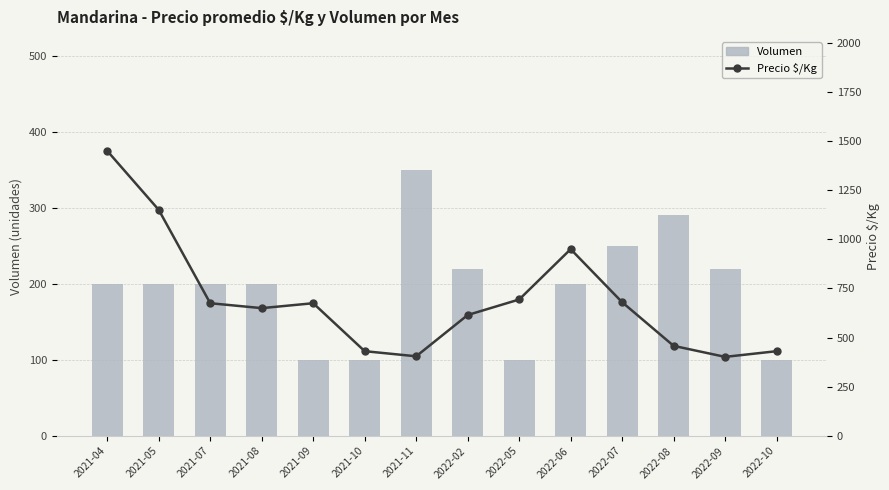

Which series has the widest spread of values?

Precio $/Kg